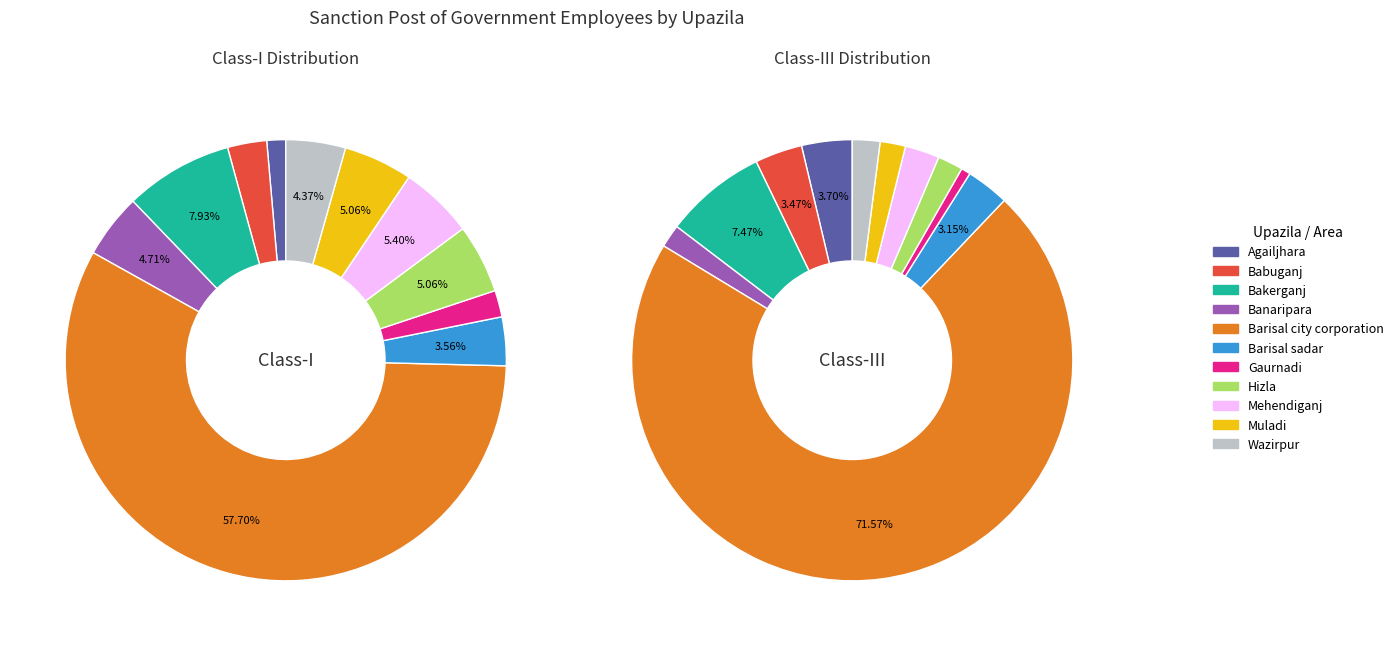

What percentage is the Hizla slice, to the nearest percent?

4%